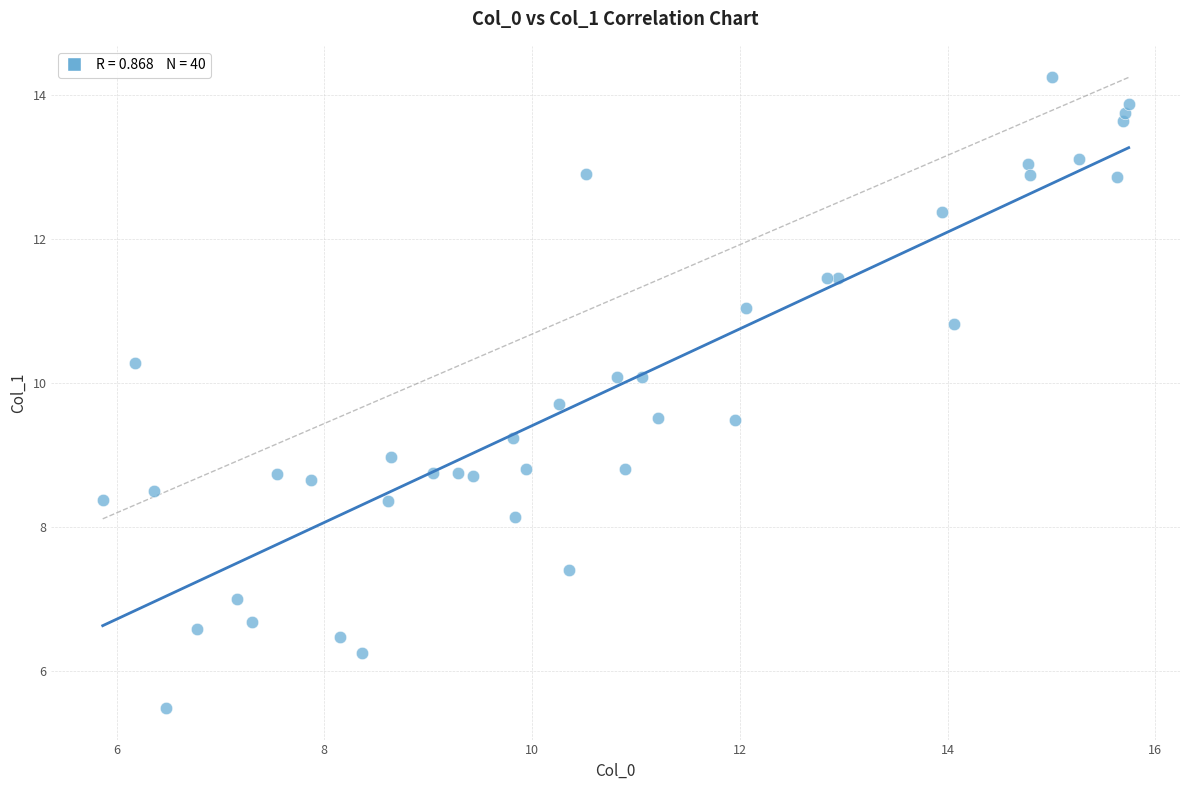

What is the range of X values (max minus min)?

9.9